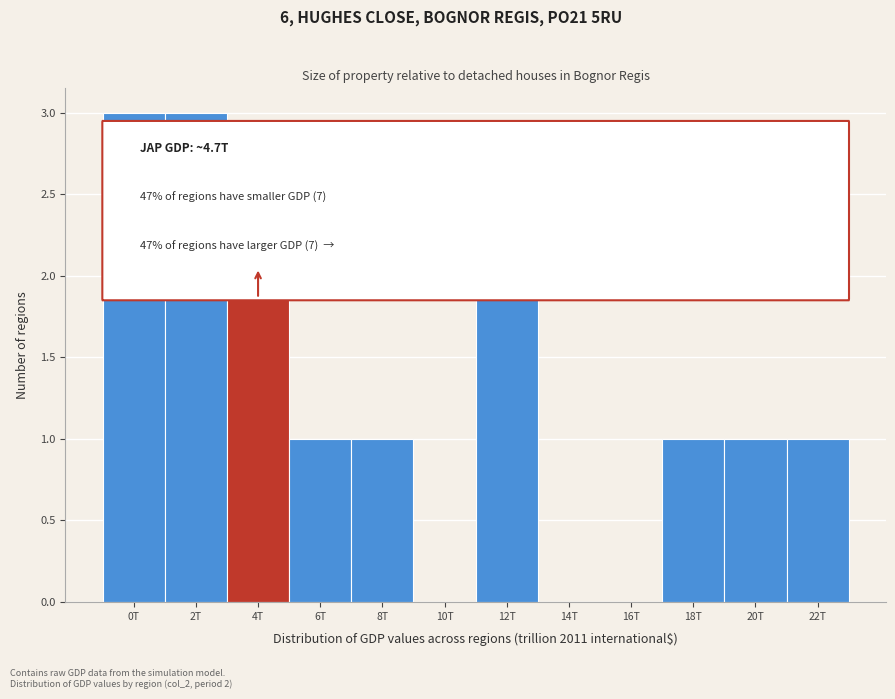

Reading left to right, list all the values displayed in this chart.

0T=3	2T=3	4T=2	6T=1	8T=1	10T=0	12T=2	14T=0	16T=0	18T=1	20T=1	22T=1